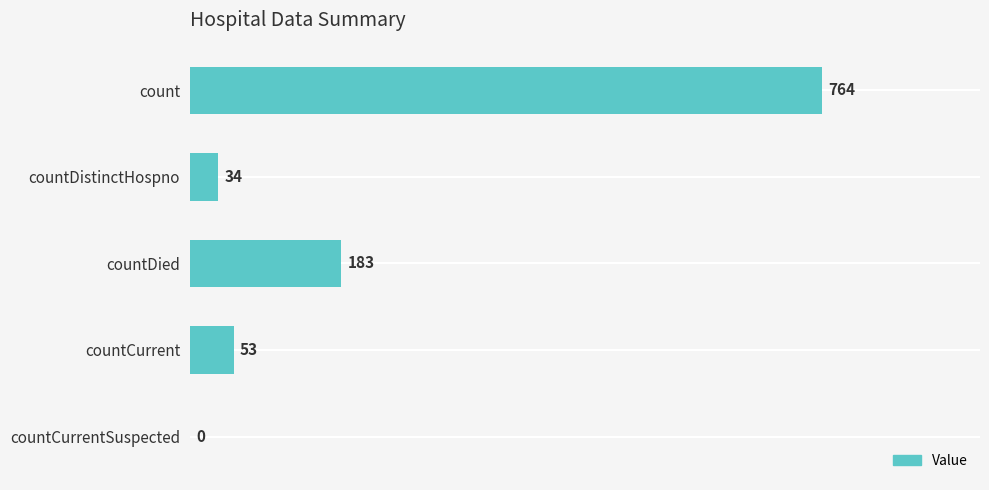

True or false: the data shows 53 at countCurrent.

True